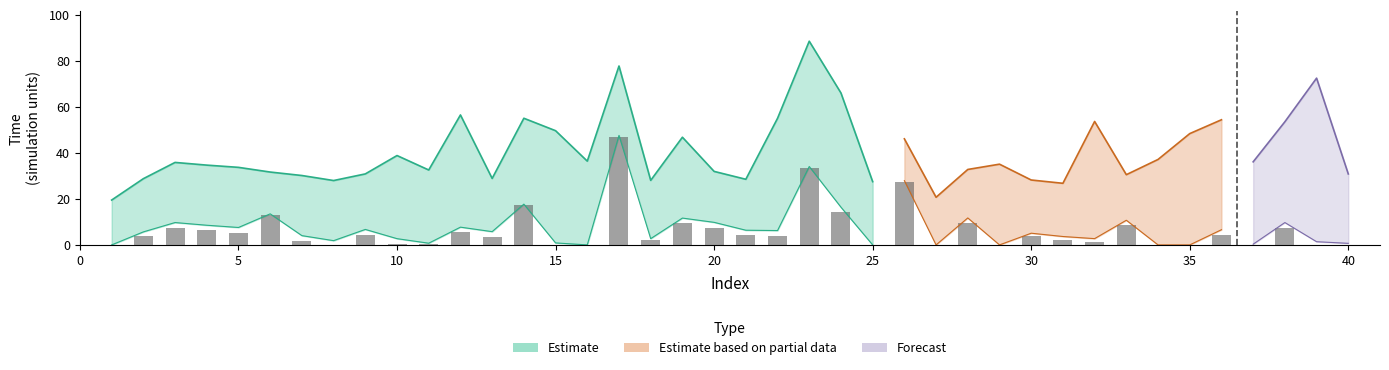

What is the difference between the maximum and minimum values in the Wait CP T series?

47.0